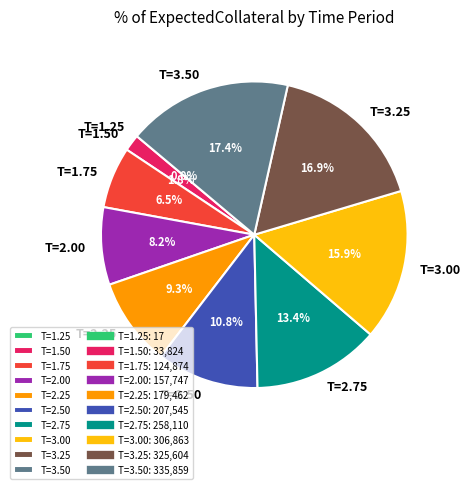

How much of the chart is everything except T=2.50?

89.2%